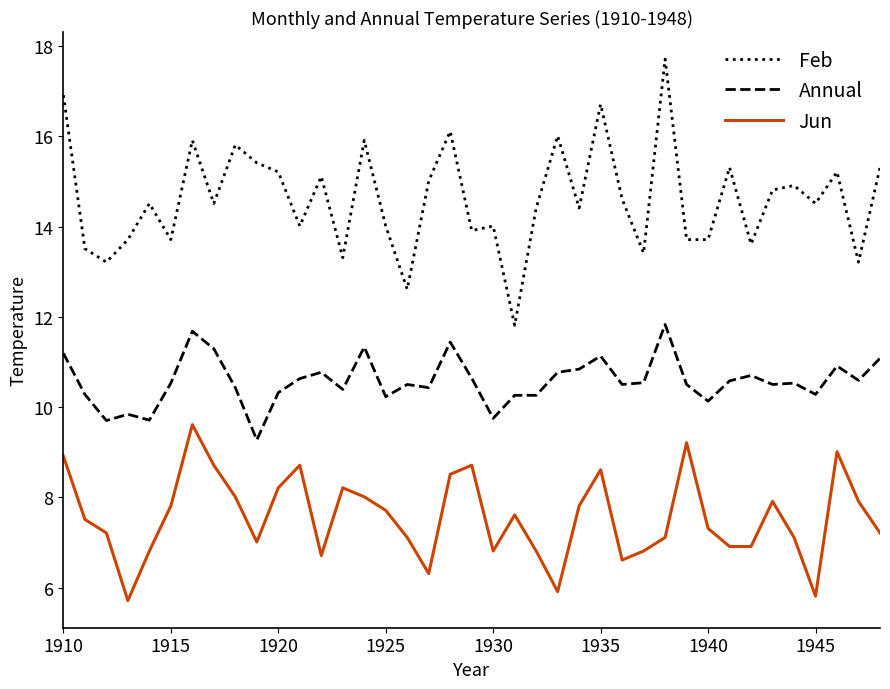

What is the difference between the maximum and minimum values in the Jun series?

3.9